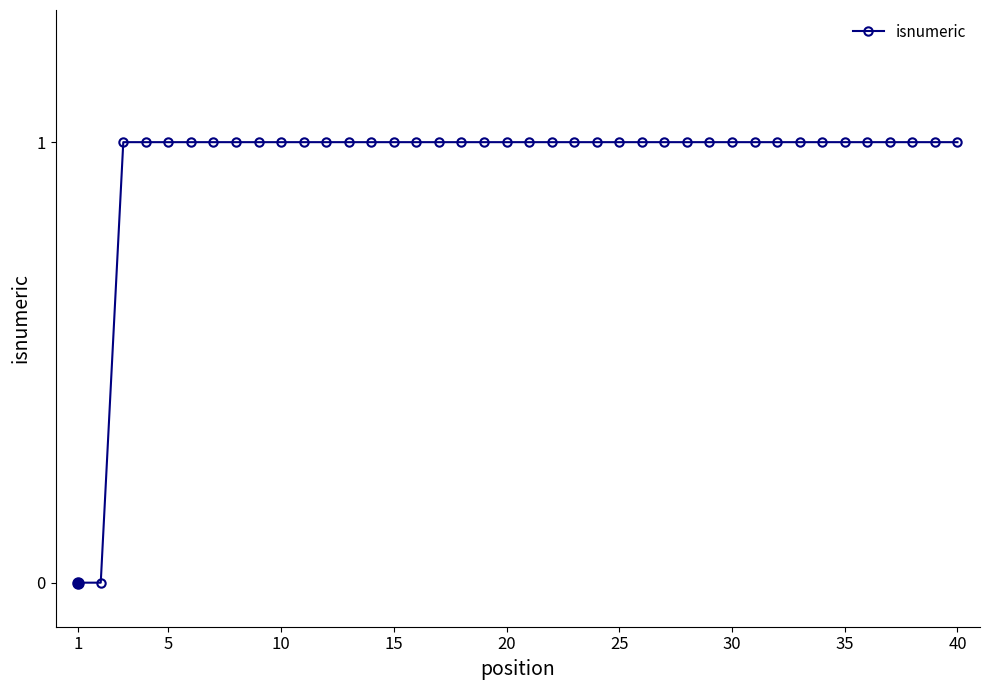

What is the sum of all values?

38